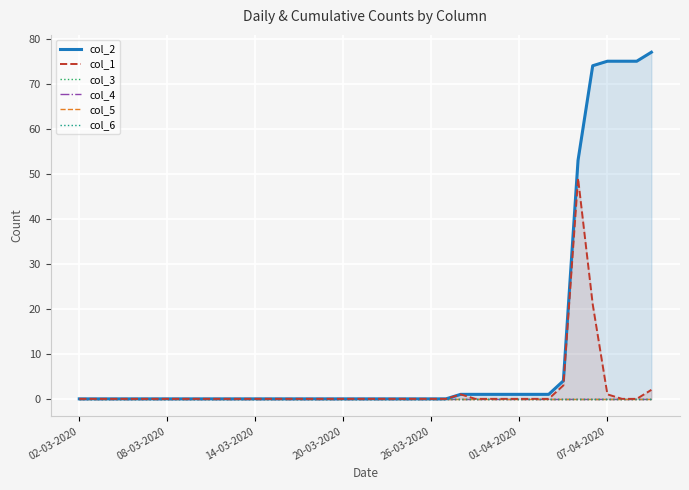

The col_1 series shows -30 at 02-03-2020. True or false?

False